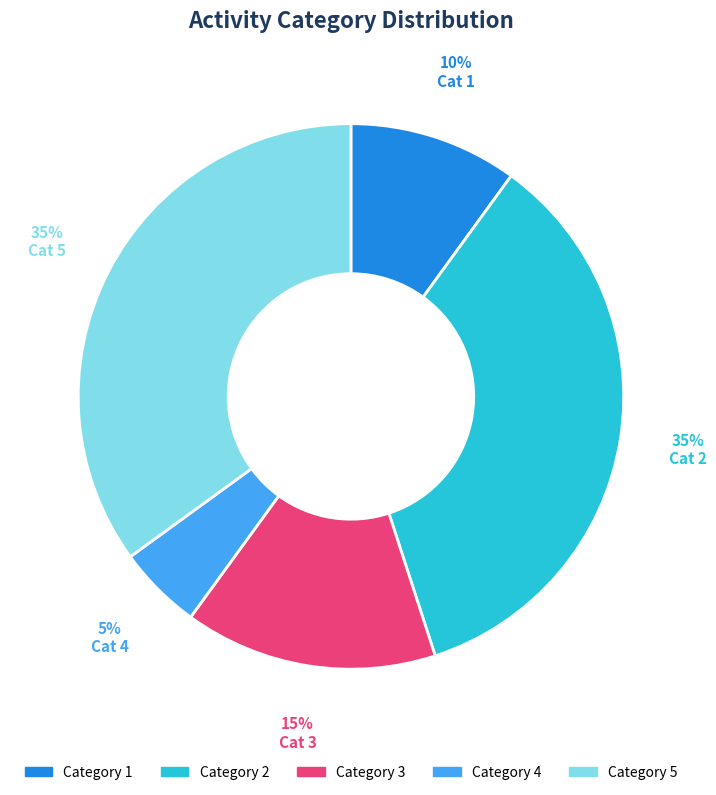

To the nearest percent, what percentage of the pie is Category 3?

15%